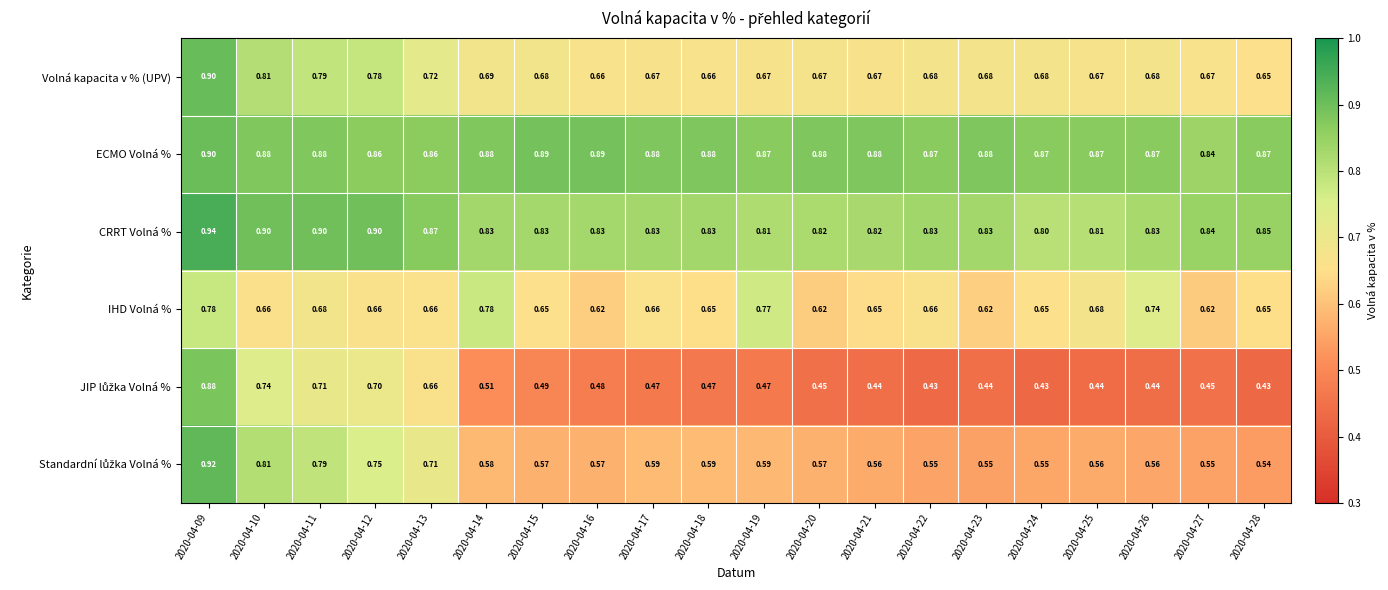

Count the number of data series in this chart.

6